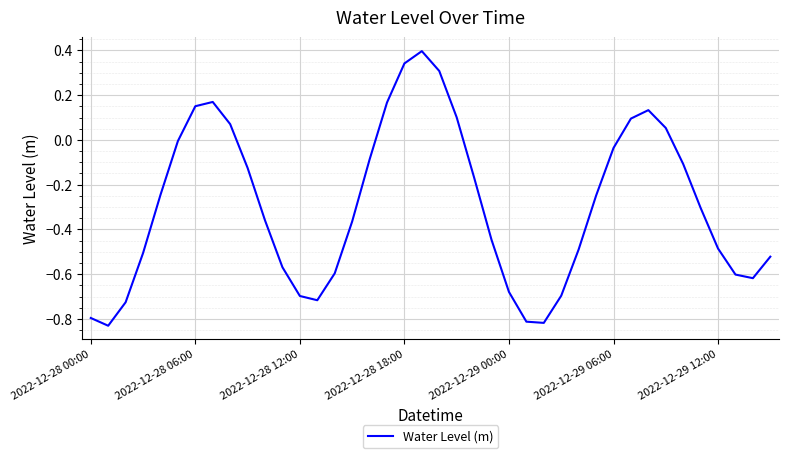

What is the maximum value shown in the chart?

0.4